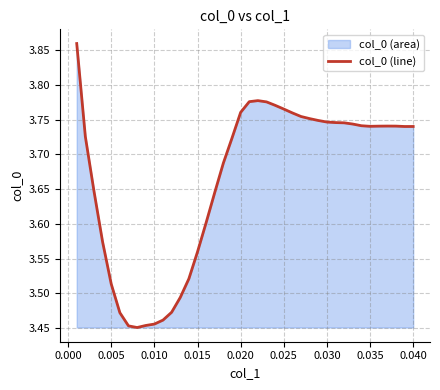

Approximately how many times larger is the value at 0.040 compared to 0.020?

1.0